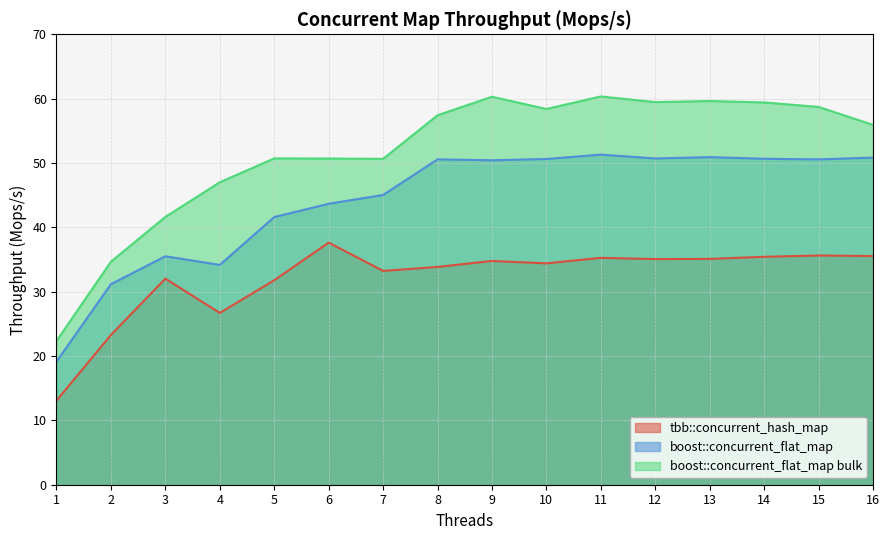

True or false: tbb::concurrent_hash_map has a value of 32.0 at 3.

True